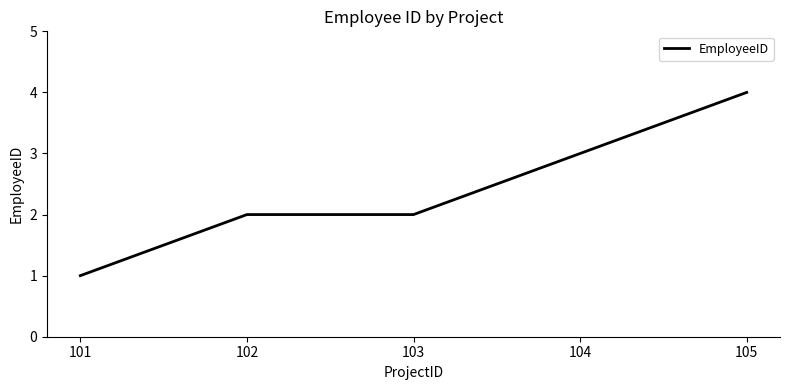

What is the change in value from 101 to 102?

+1